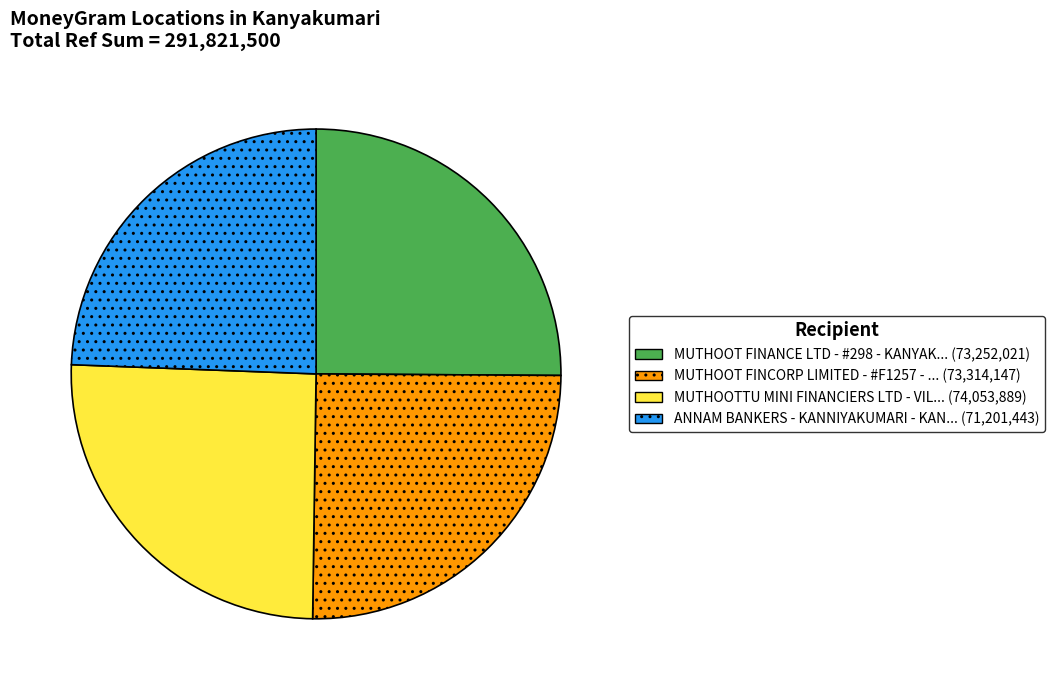

Does any single category account for the majority?

No